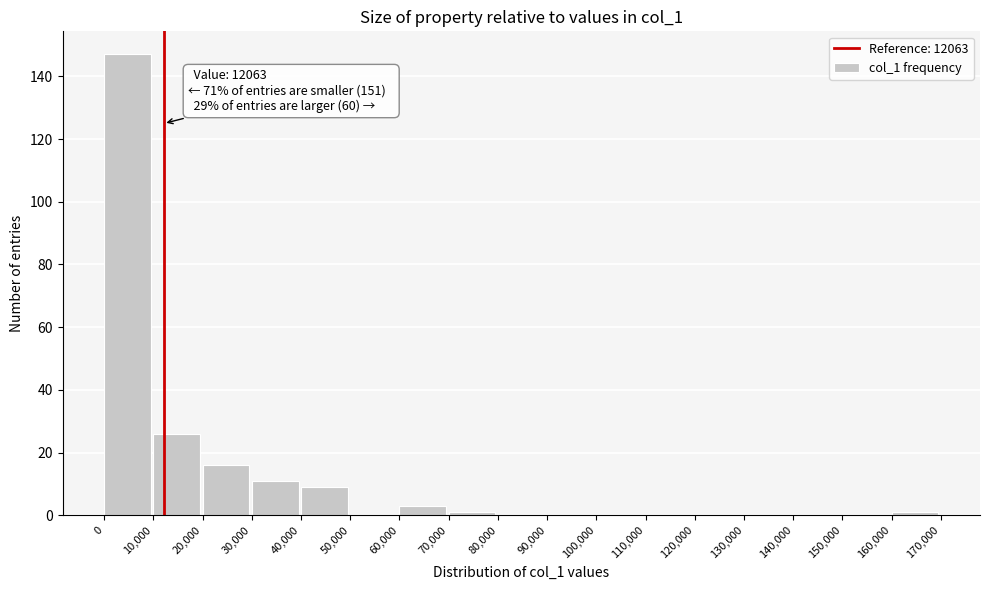

Which range on the x-axis has the tallest bar?

0 to 10,000